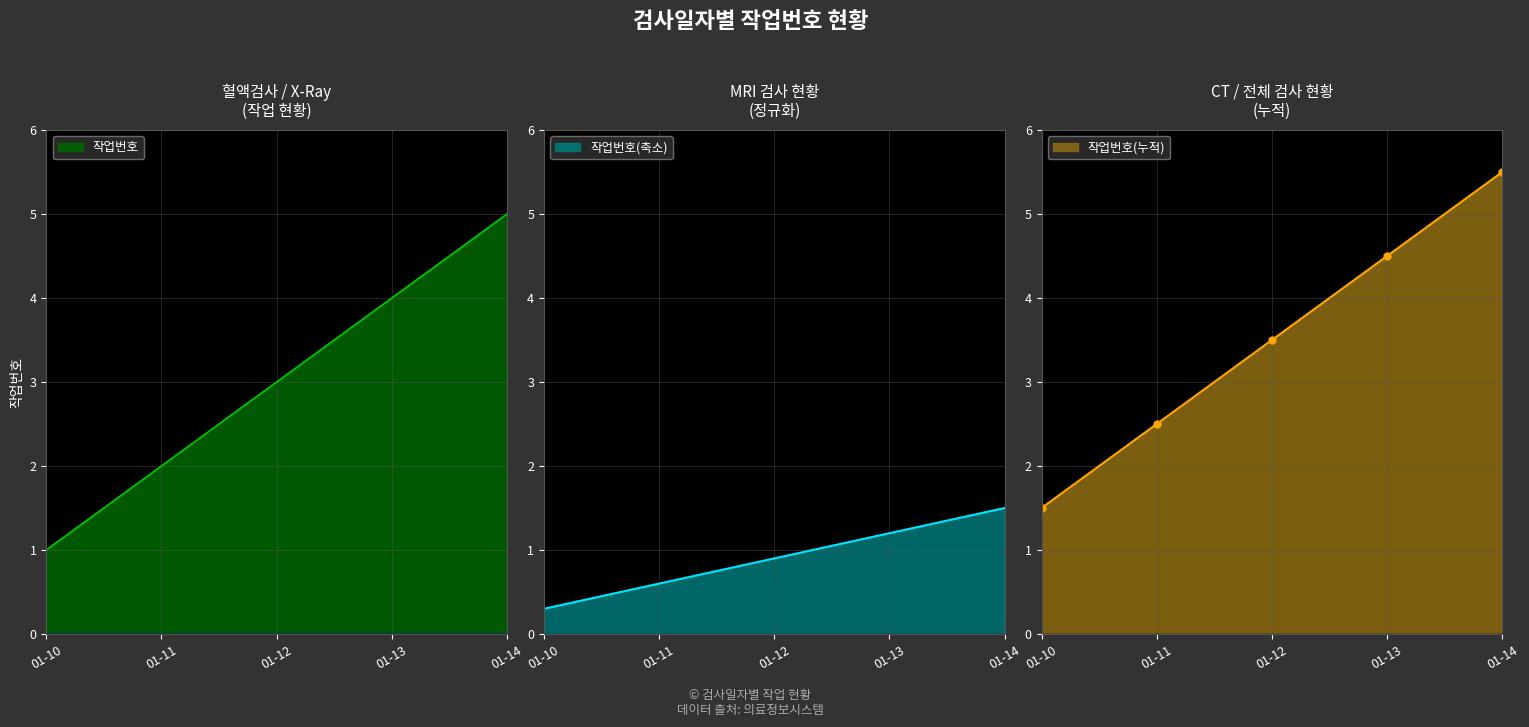

Approximately how many times larger is the value at 01-13 compared to 01-11?

2.0